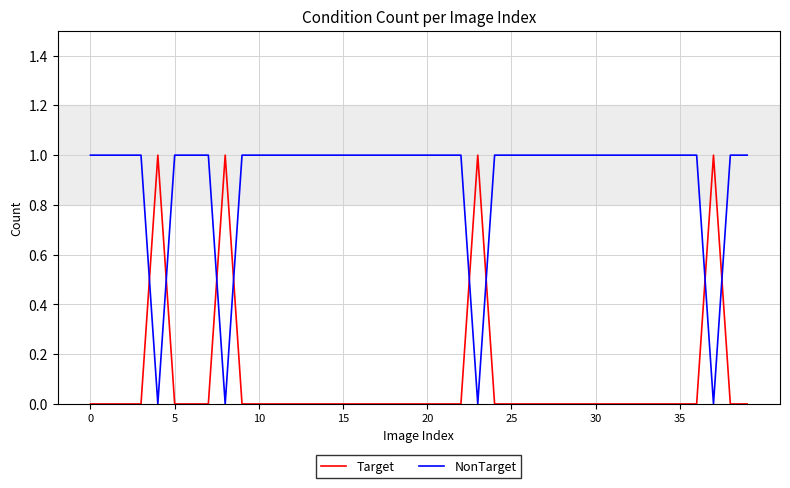

List the series in order of their overall mean, lowest first.

Target, NonTarget